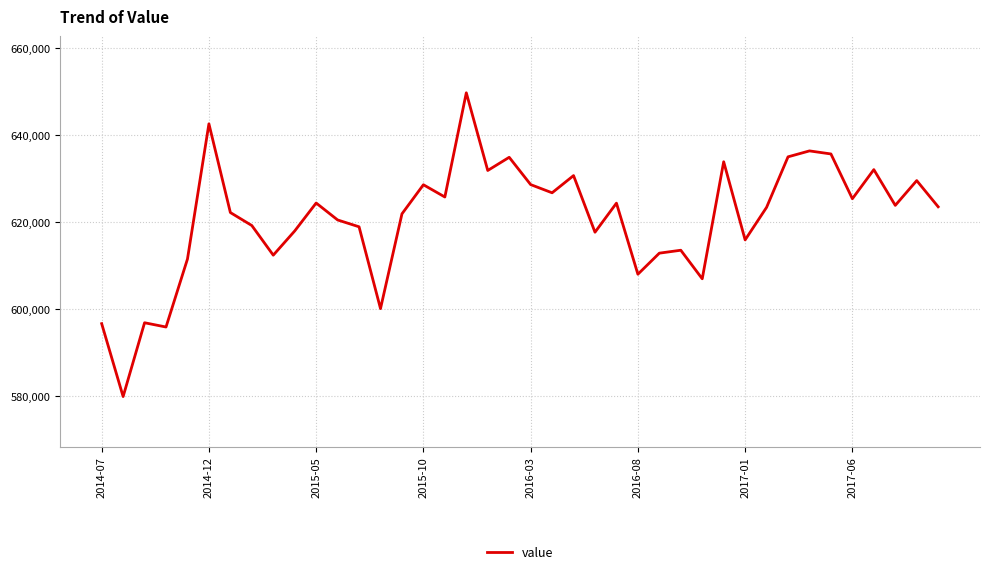

What is the difference between the maximum and minimum values?

69822